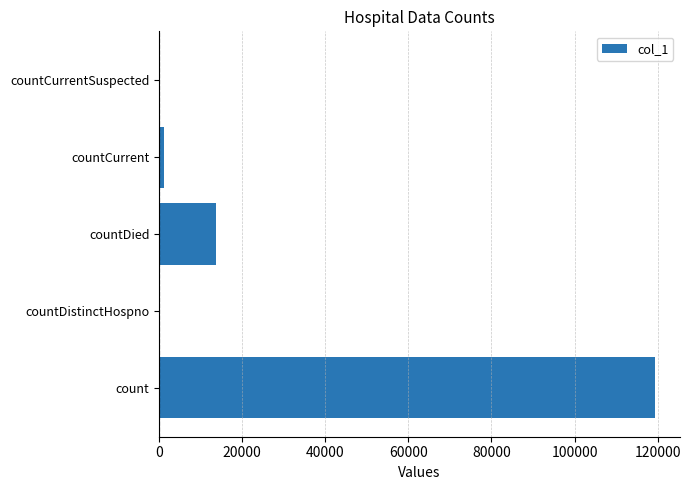

How many series are shown in this chart?

1